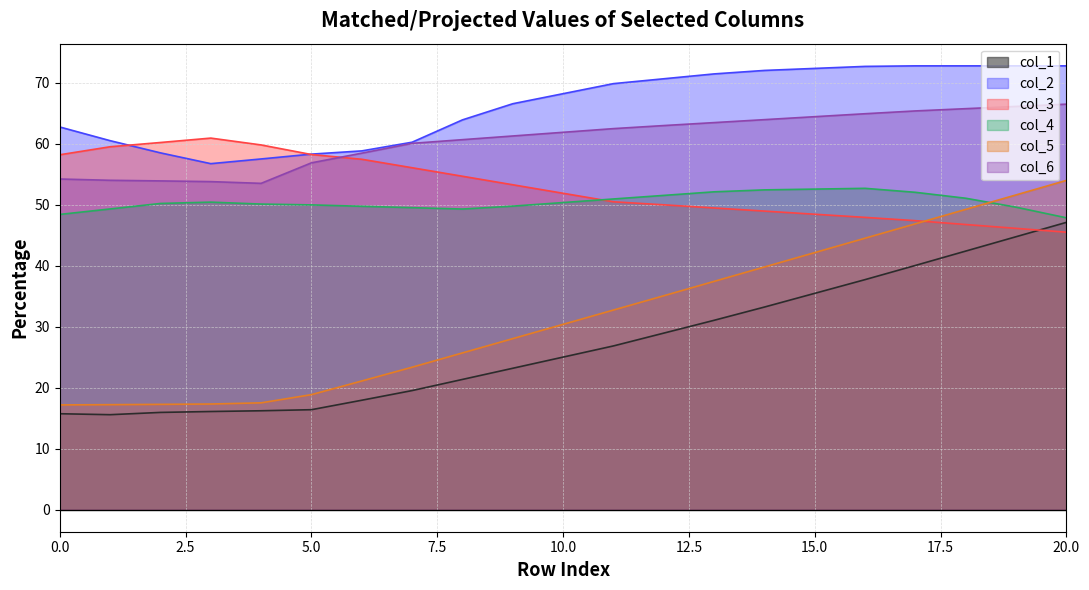

How many distinct data groups are displayed?

6